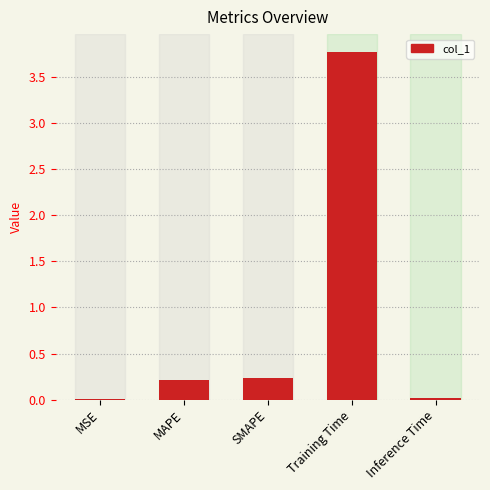

What is the sum of all values?

4.2